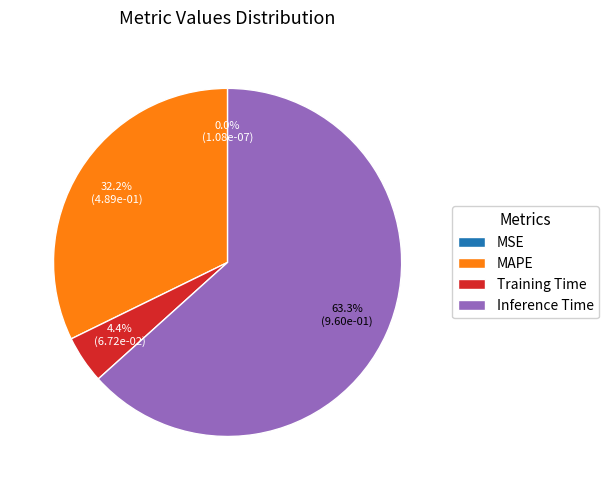

To the nearest percent, what portion does Inference Time represent?

63%